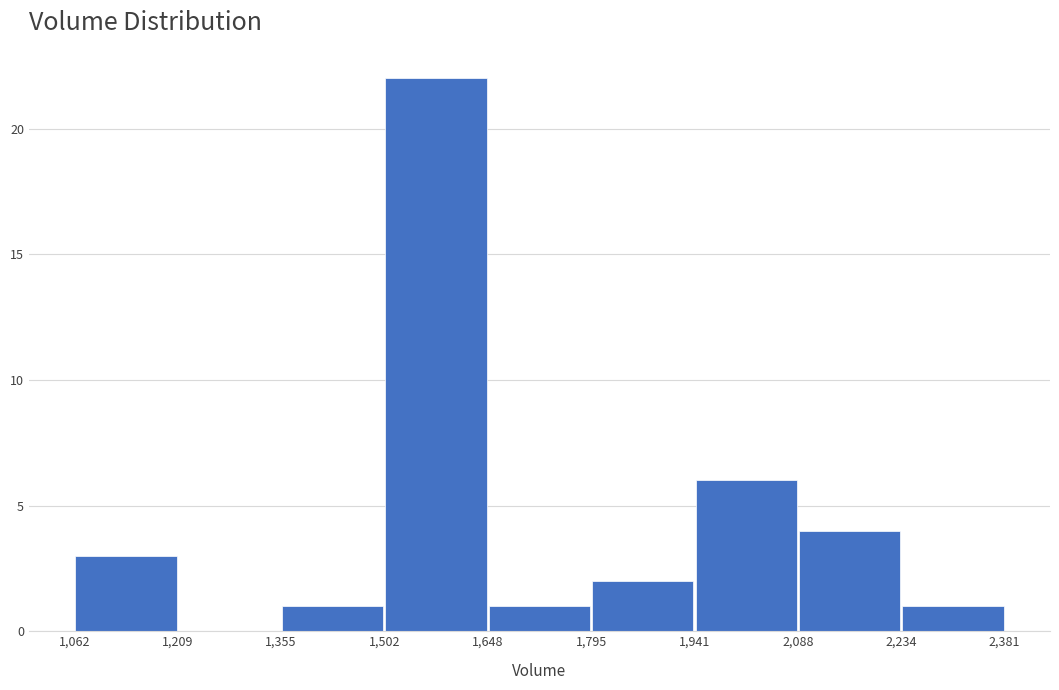

What is the height of the bar covering 1,648 to 1,795 on the x-axis? The values are not printed on the chart, so give them approximately, as read against the axis.

1